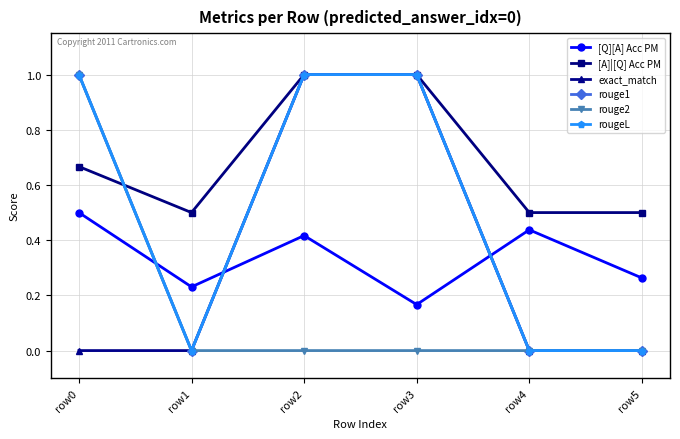

What is the value of the [Q][A] Acc PM point at the 2nd from the left?

0.2